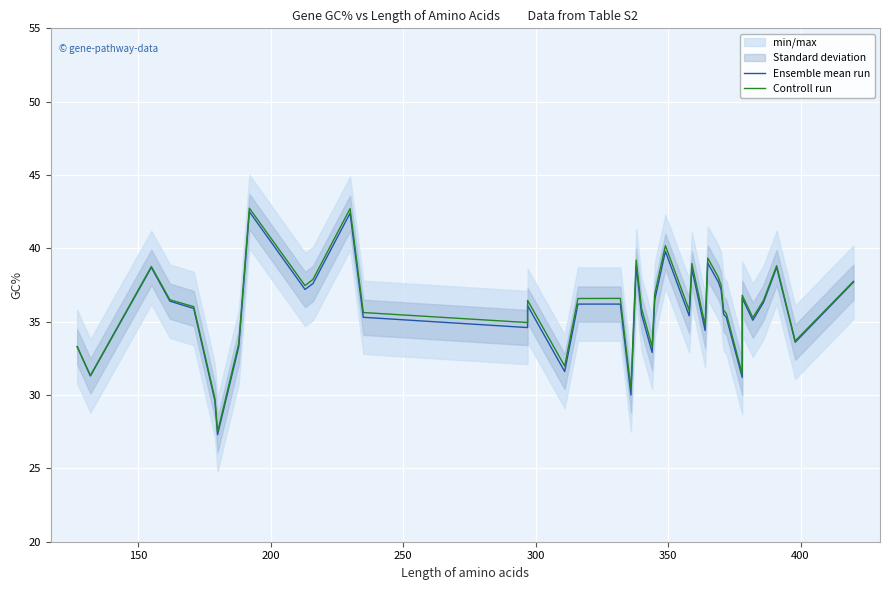

In Ensemble mean run, how many points are higher than both neighbors (excluding endpoints)?

10